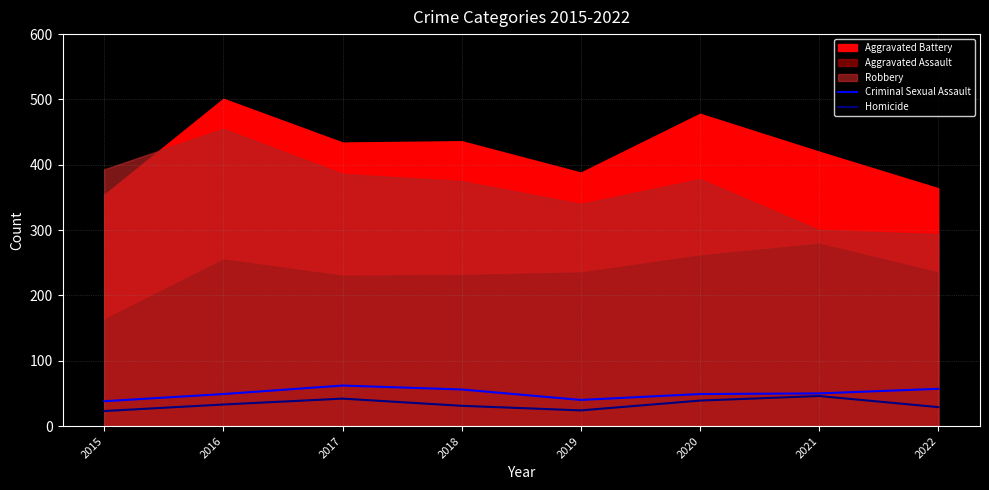

What is the minimum value for Homicide?

23